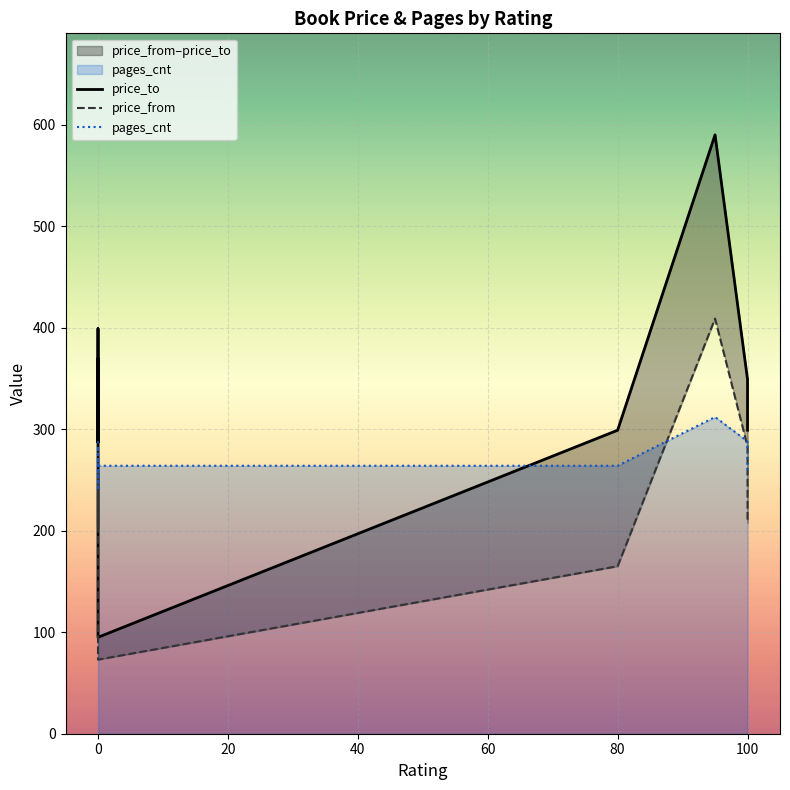

How many data points in pages_cnt are less than 264?

4